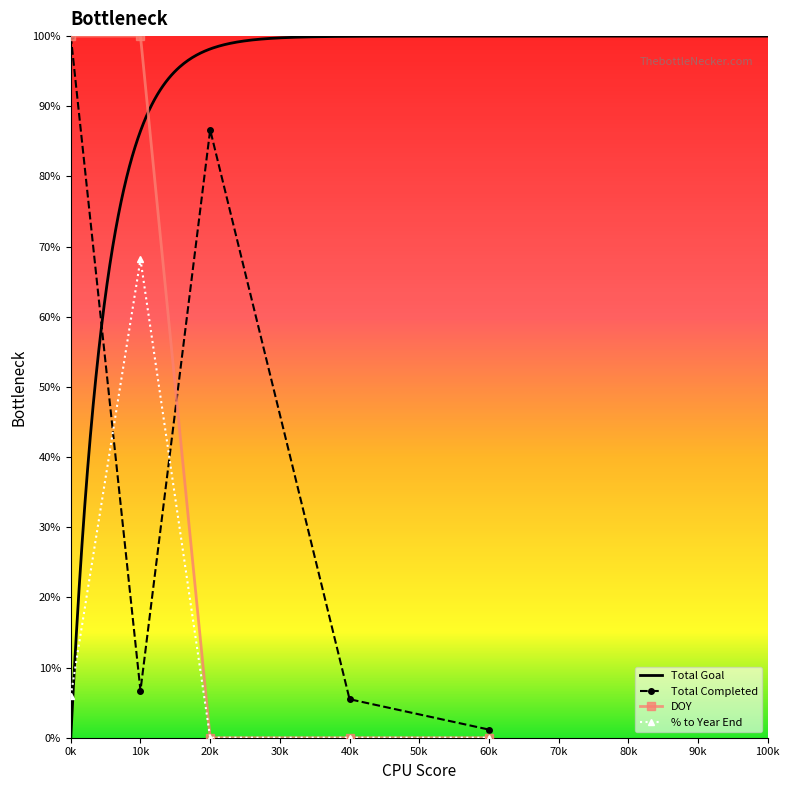

At which label does Total Completed reach its peak?

0k